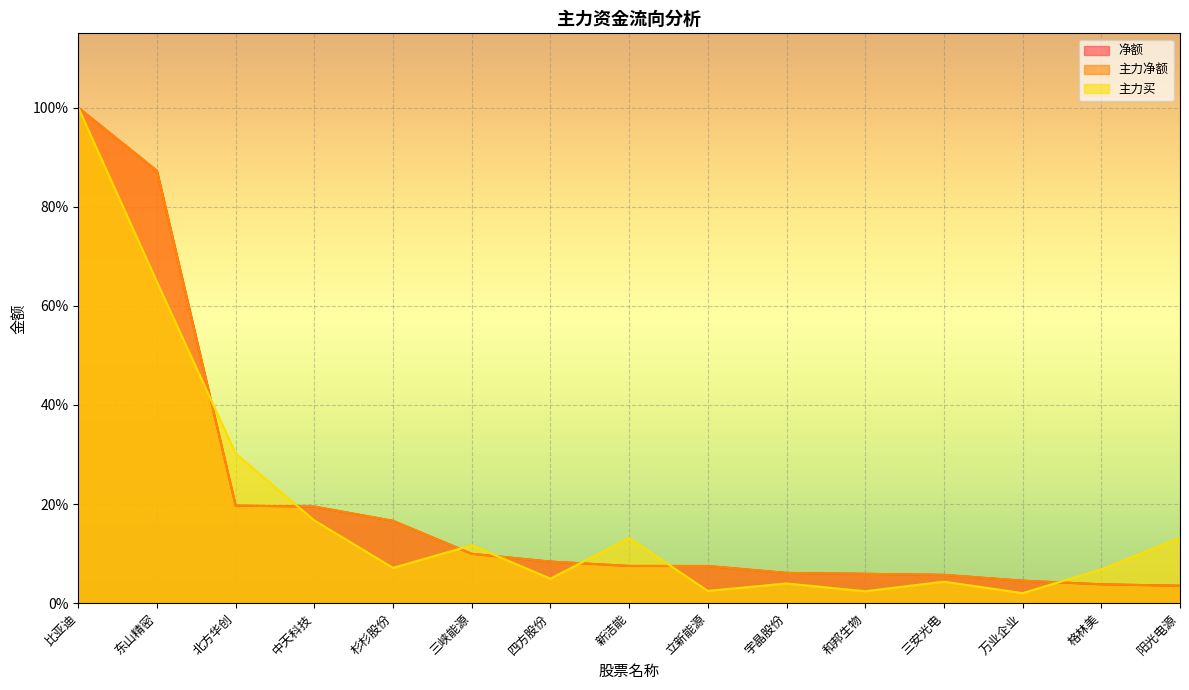

What is the value of the 净额 point at the 8th from the left?

0.1